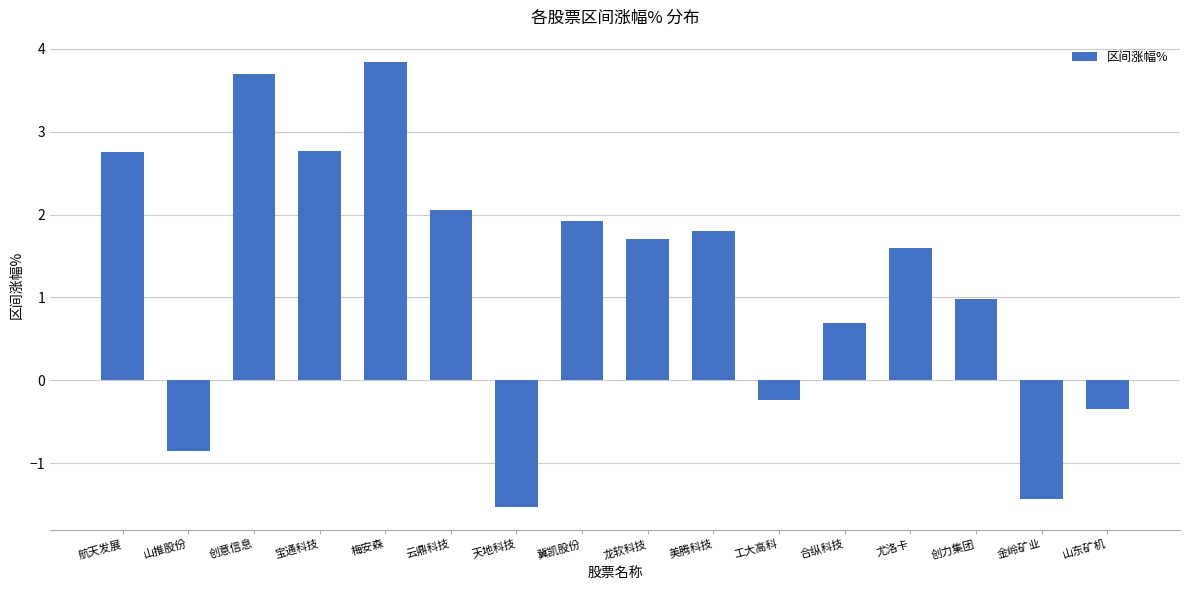

Which label corresponds to the largest value in the chart?

梅安森